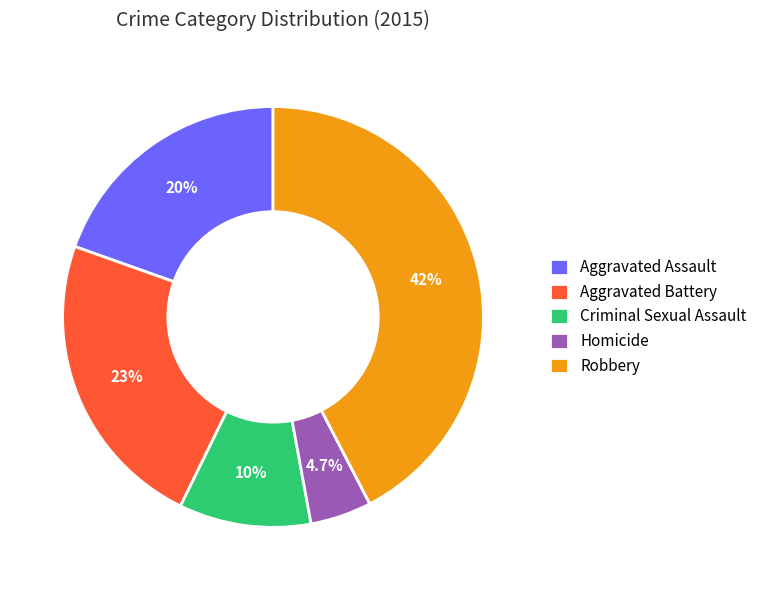

The Aggravated Battery slice represents 23% of the pie. True or false?

True